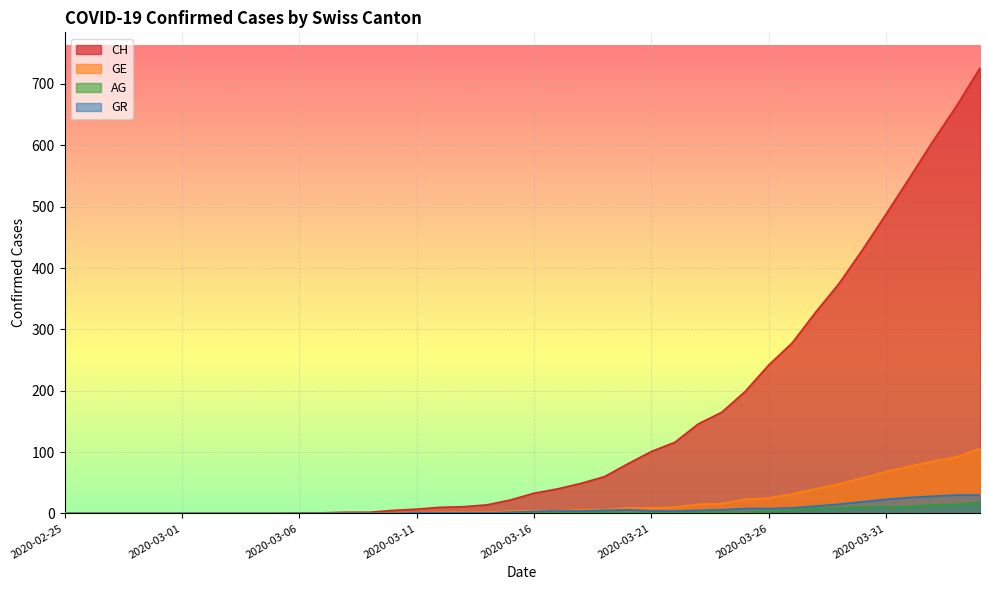

Which series has the largest total across all categories?

CH